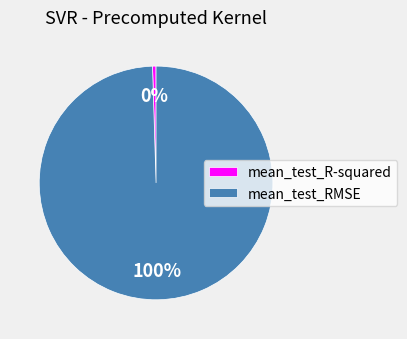

Which has a higher value, mean_test_RMSE or mean_test_R-squared?

mean_test_RMSE